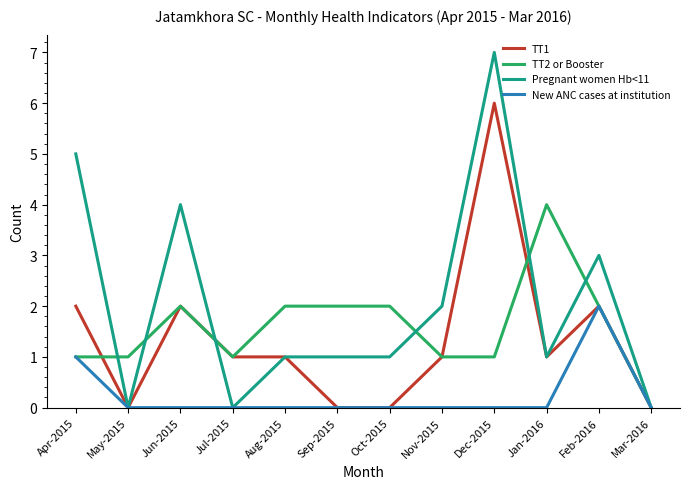

What position from the right is May-2015?

11